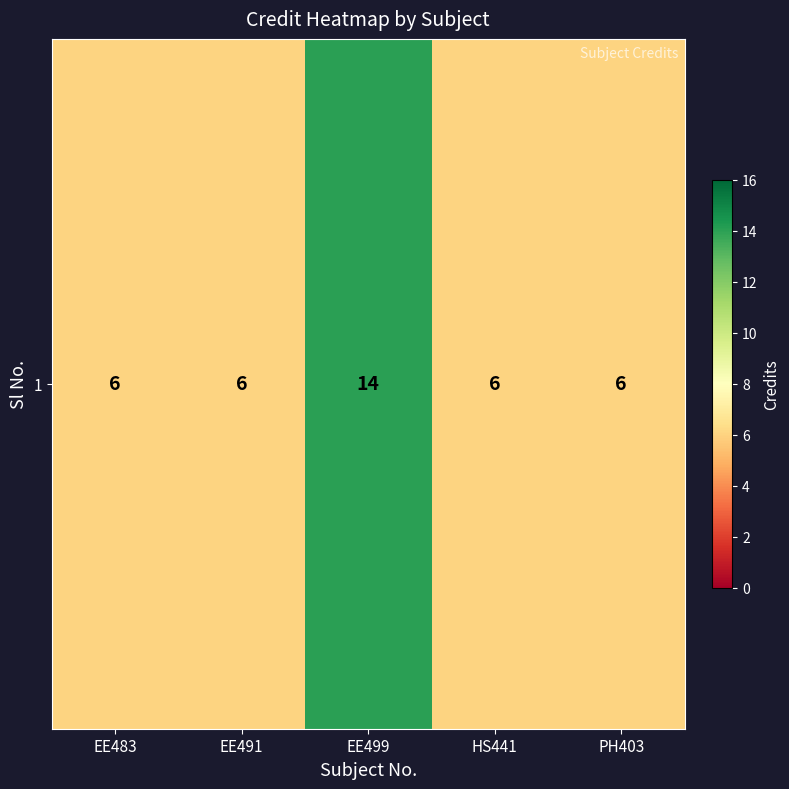

At which category does the chart reach its minimum across all series?

EE483